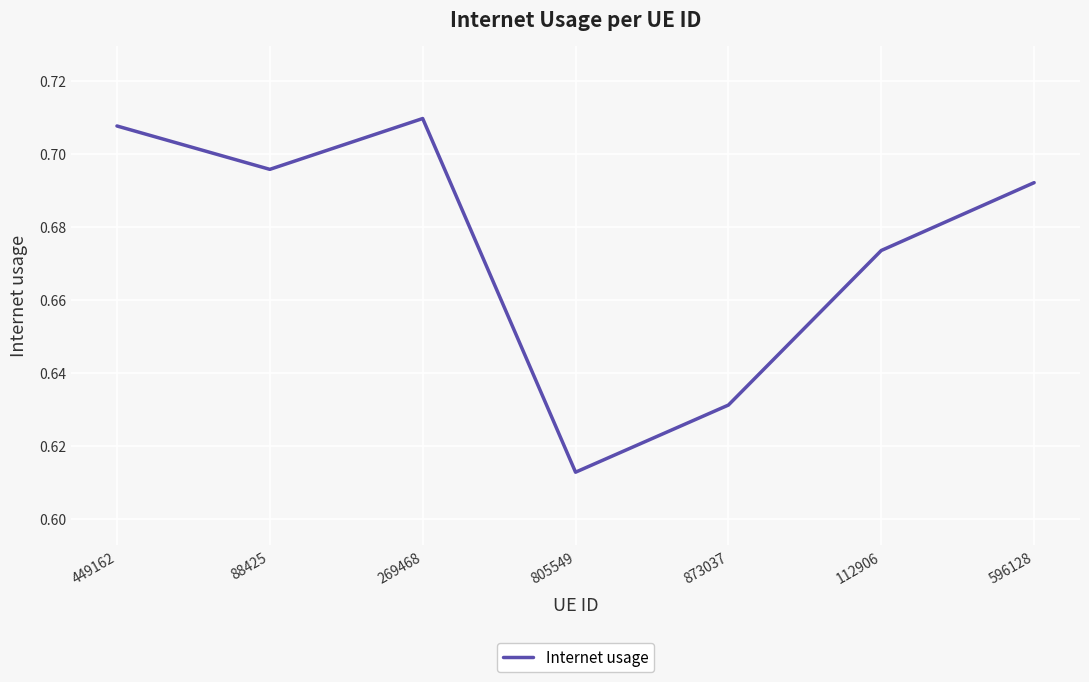

At which category does the data reach its first local valley?

88425